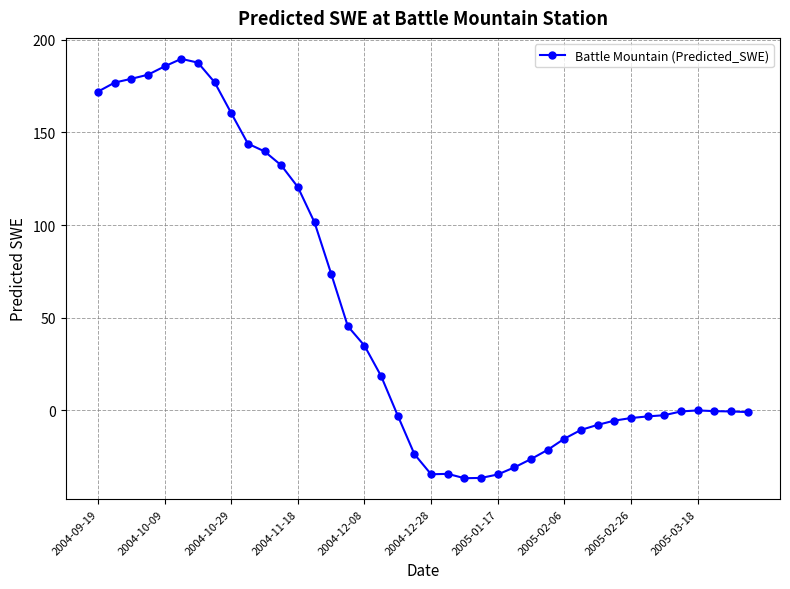

What is the average value?

52.2